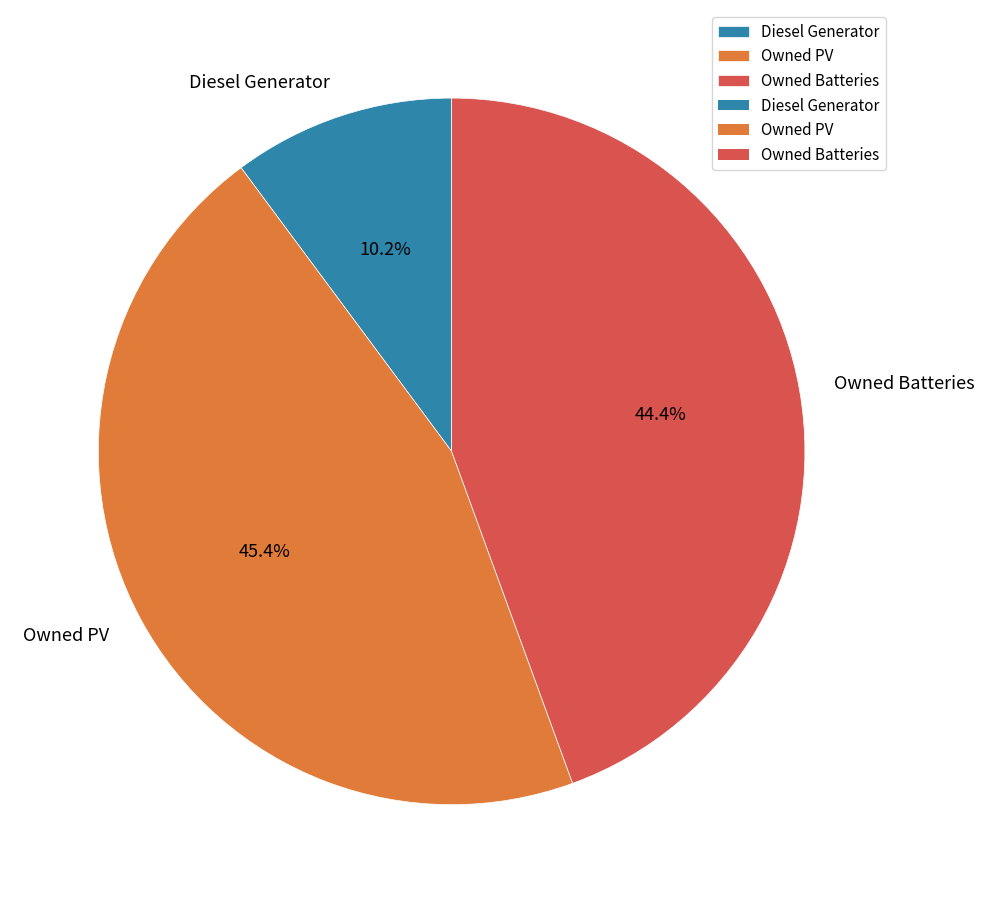

To the nearest percent, what is the difference between the Diesel Generator and Owned Batteries slice percentages?

34%